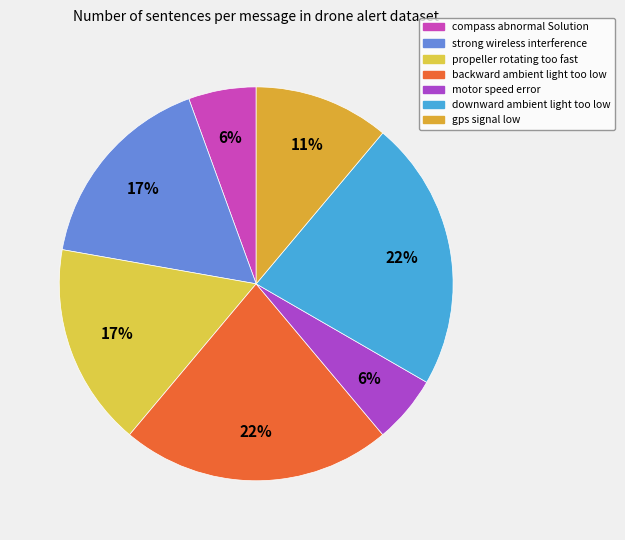

To the nearest percent, what portion does propeller rotating too fast represent?

17%